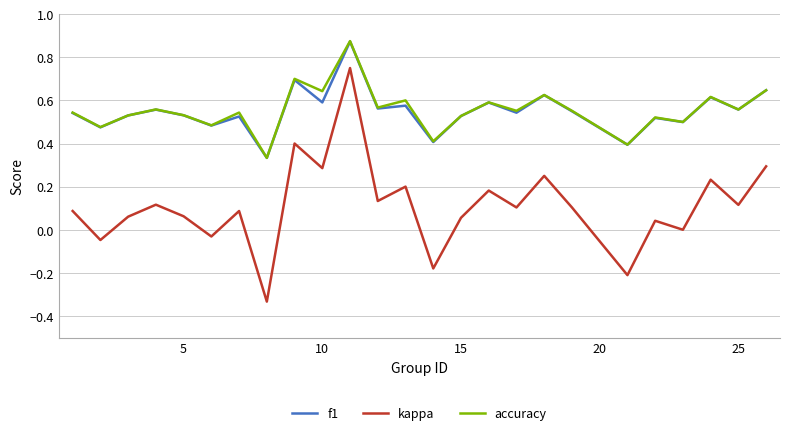

True or false: f1 and kappa intersect in this chart.

False